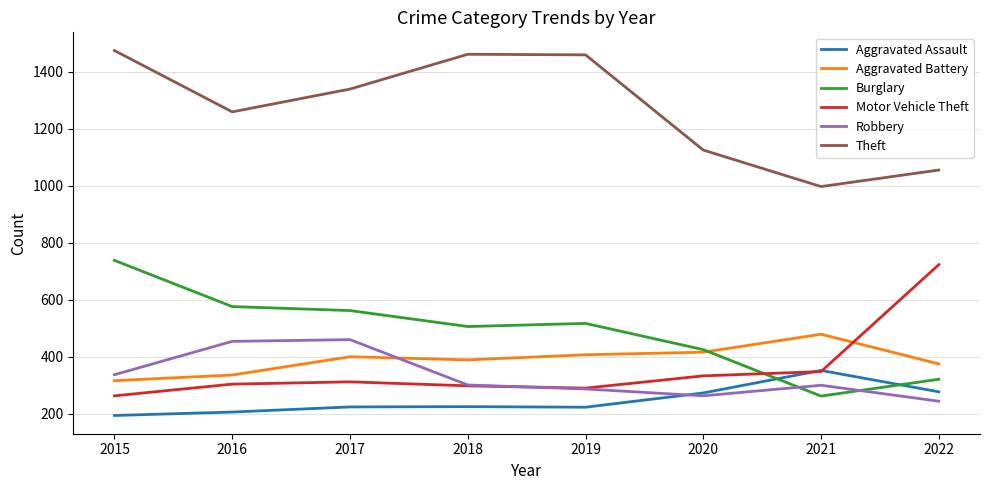

True or false: Motor Vehicle Theft has a value of 333 at 2020.

True